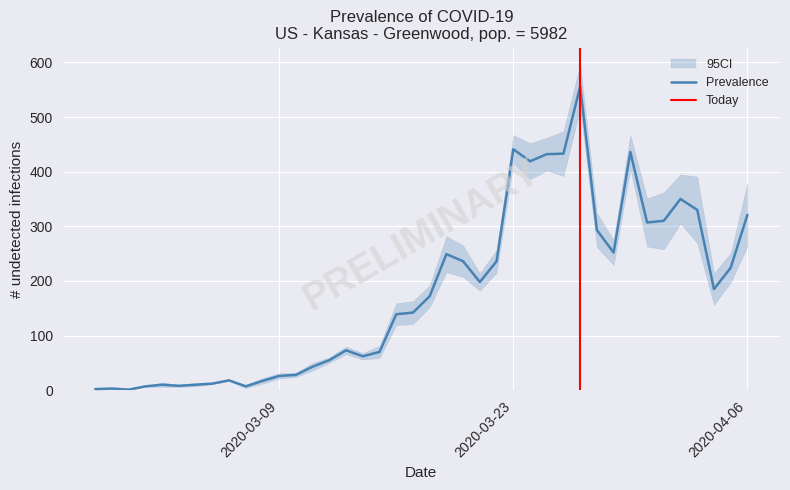

List the labels in order of value, smallest first.

2020-02-29, 2020-02-27, 2020-02-28, 2020-03-01, 2020-03-07, 2020-03-03, 2020-03-02, 2020-03-04, 2020-03-05, 2020-03-08, 2020-03-06, 2020-03-09, 2020-03-10, 2020-03-11, 2020-03-12, 2020-03-14, 2020-03-15, 2020-03-13, 2020-03-16, 2020-03-17, 2020-03-18, 2020-04-04, 2020-03-21, 2020-04-05, 2020-03-20, 2020-03-22, 2020-03-19, 2020-03-29, 2020-03-28, 2020-03-31, 2020-04-01, 2020-04-06, 2020-04-03, 2020-04-02, 2020-03-24, 2020-03-25, 2020-03-26, 2020-03-30, 2020-03-23, 2020-03-27